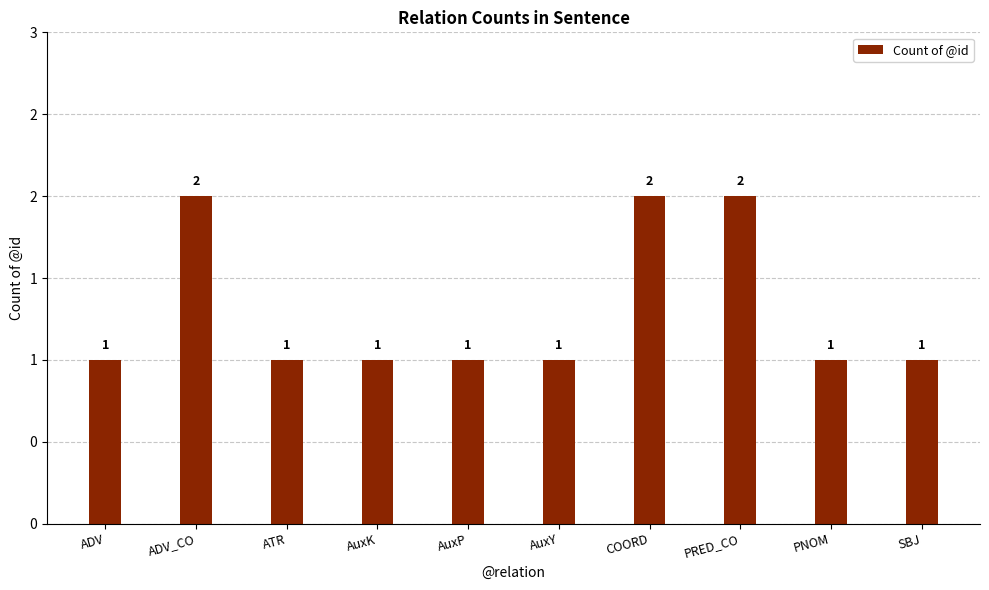

List the labels in order of value, largest first.

ADV_CO, COORD, PRED_CO, ADV, ATR, AuxK, AuxP, AuxY, PNOM, SBJ